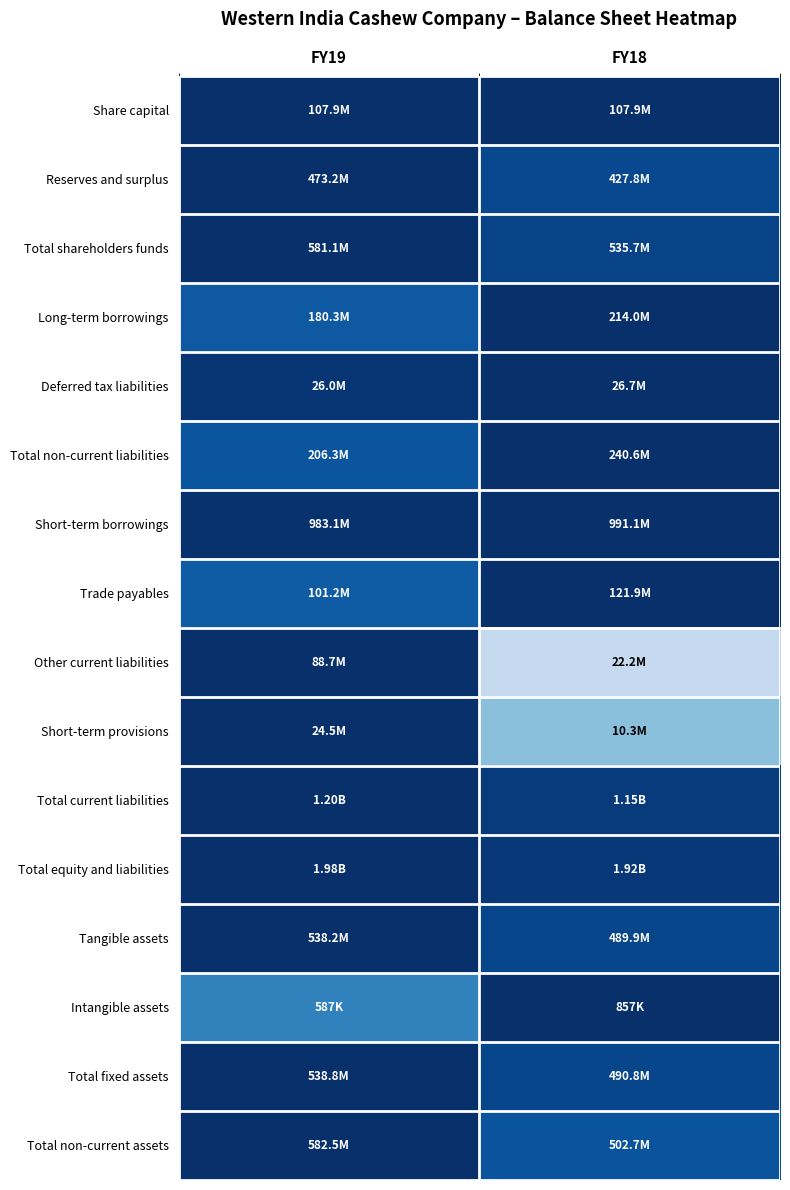

Reading left to right, extract all data points from this chart.

Share capital: FY19=1.0	FY18=1.0
Reserves and surplus: FY19=1.0	FY18=0.9
Total shareholders funds: FY19=1.0	FY18=0.9
Long-term borrowings: FY19=0.8	FY18=1.0
Deferred tax liabilities: FY19=1.0	FY18=1.0
Total non-current liabilities: FY19=0.9	FY18=1.0
Short-term borrowings: FY19=1.0	FY18=1.0
Trade payables: FY19=0.8	FY18=1.0
Other current liabilities: FY19=1.0	FY18=0.3
Short-term provisions: FY19=1.0	FY18=0.4
Total current liabilities: FY19=1.0	FY18=1.0
Total equity and liabilities: FY19=1.0	FY18=1.0
Tangible assets: FY19=1.0	FY18=0.9
Intangible assets: FY19=0.7	FY18=1.0
Total fixed assets: FY19=1.0	FY18=0.9
Total non-current assets: FY19=1.0	FY18=0.9